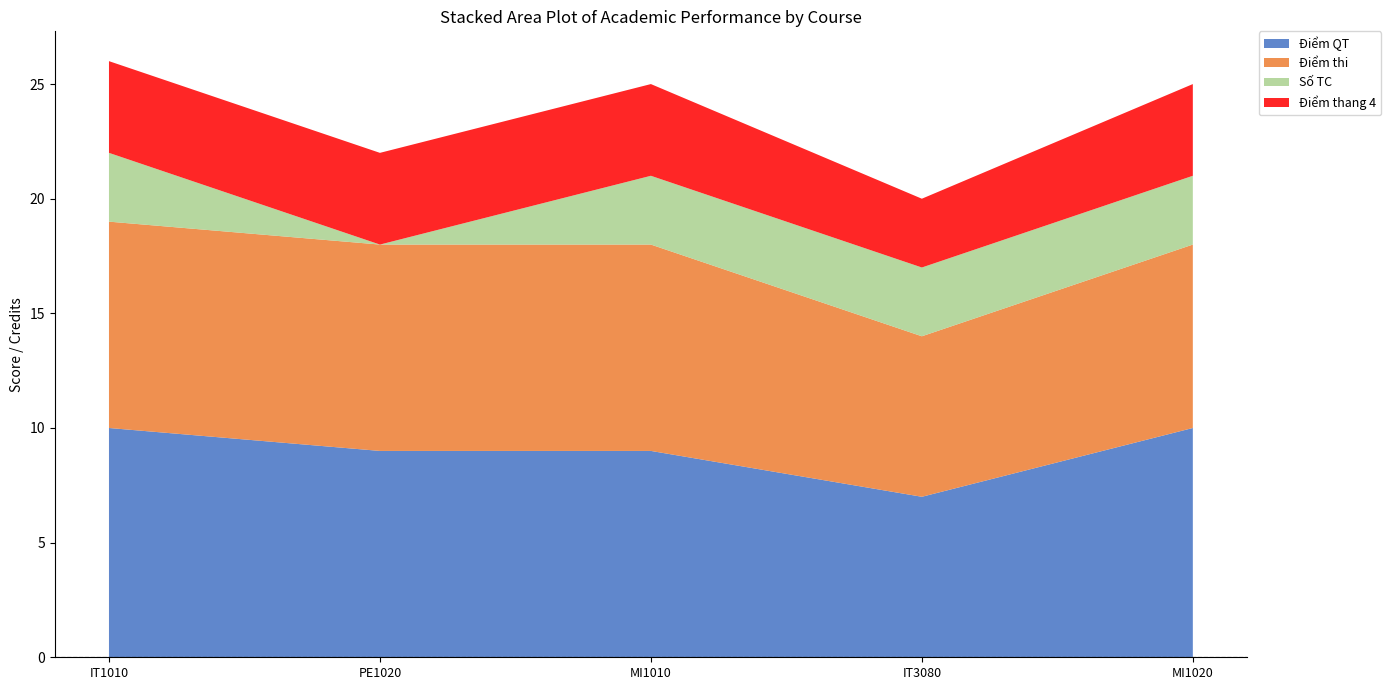

Reading left to right, list all the values displayed in this chart.

Điểm QT: 10	9	9	7	10
Điểm thi: 9	9	9	7	8
Số TC: 3	0	3	3	3
Điểm thang 4: 4	4	4	3	4